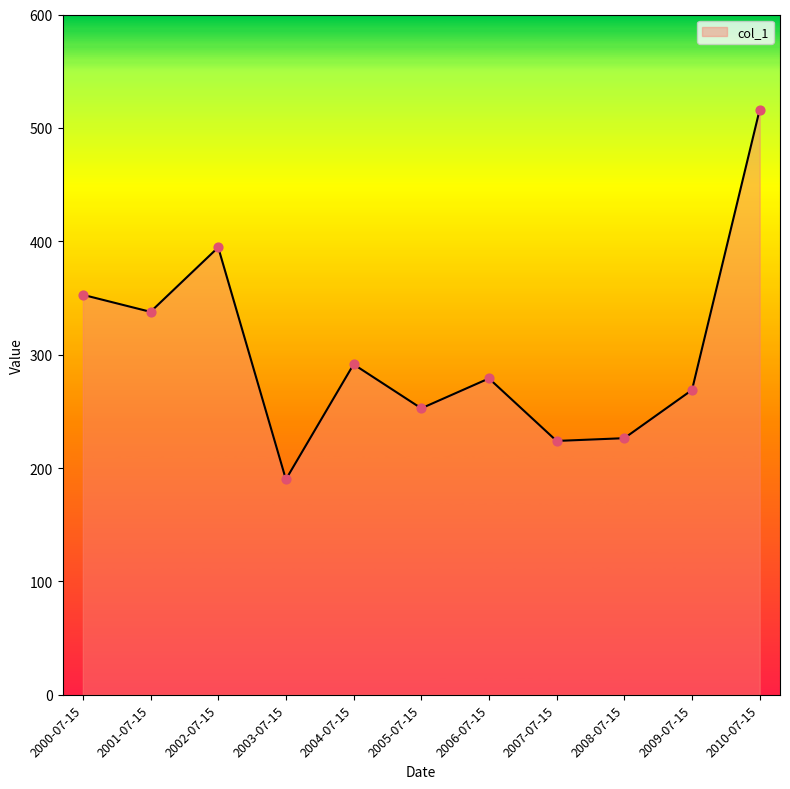

Which has a higher value, 2004-07-15 or 2006-07-15?

2004-07-15